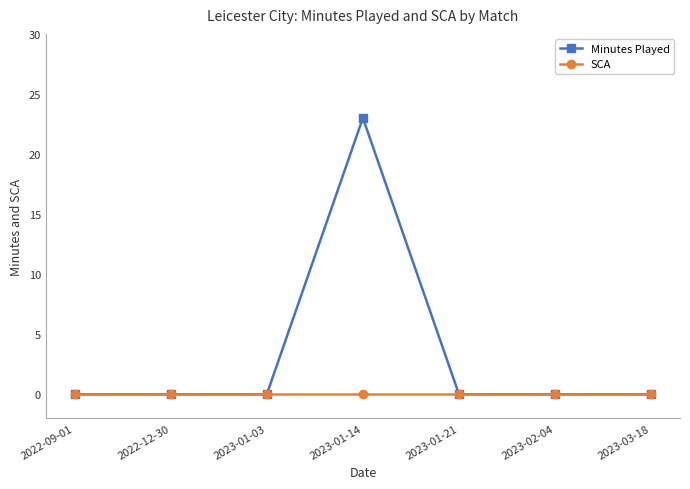

The Minutes Played series shows 0 at 2023-01-21. True or false?

True